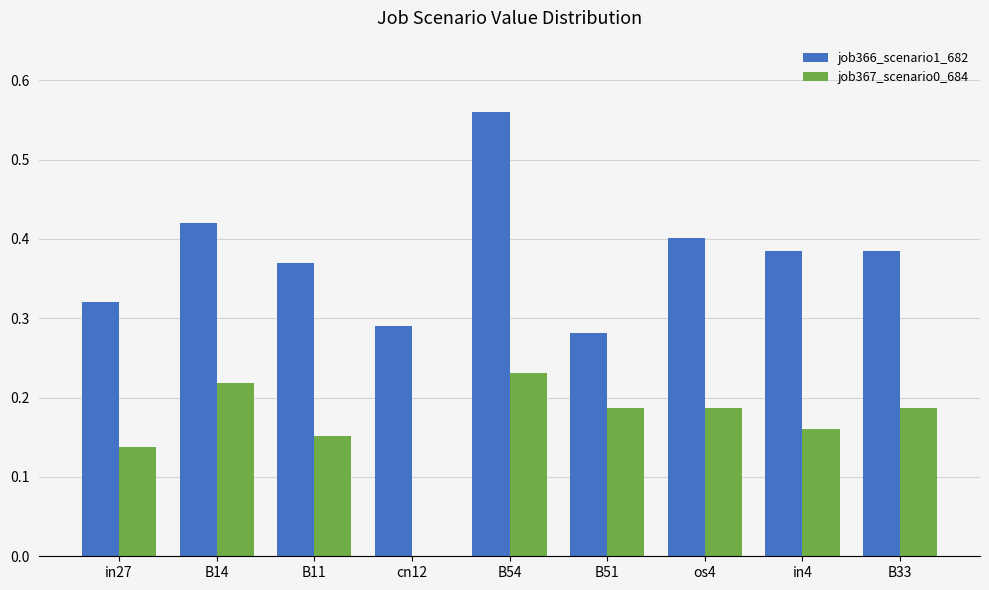

At which category is the sum across all series the highest?

B54